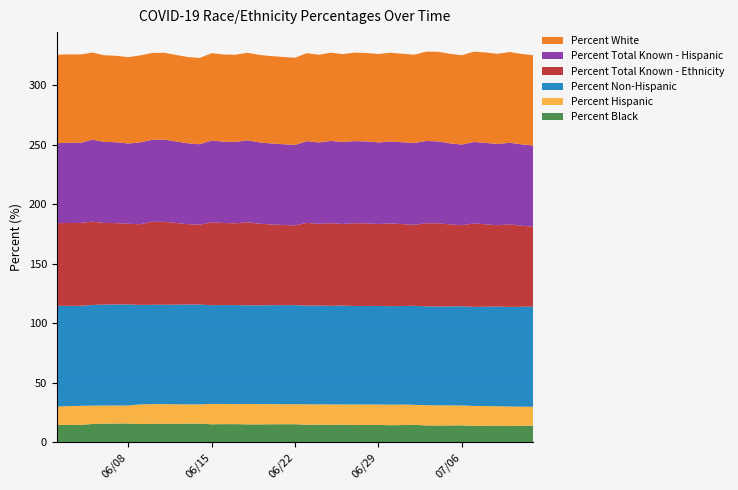

Reading left to right, what are all the values shown in this chart?

Percent Black: 14.5	14.5	14.5	15.3	15.6	15.6	15.7	15.3	15.4	15.4	15.6	15.6	15.0	15.1	15.2	14.9	14.9	15.0	15.1	15.1	14.6	14.7	14.5	14.7	14.4	14.4	14.4	14.2	14.4	14.6	14.1	13.9	14.0	14.1	13.6	13.8	13.9	13.6	13.8	13.8
Percent Hispanic: 15.4	15.8	16.0	15.4	15.2	15.2	15.1	16.4	16.6	16.5	16.2	16.1	17.1	17.0	16.8	17.2	17.1	16.9	16.8	16.8	17.2	17.0	17.2	17.0	17.3	17.2	17.2	17.3	17.3	16.8	17.0	17.0	16.9	16.7	16.8	16.5	16.3	16.4	16.1	15.9
Percent Non-Hispanic: 84.6	84.2	84.0	84.6	84.8	84.8	84.9	83.6	83.4	83.5	83.8	83.9	82.9	83.0	83.2	82.8	83.0	83.1	83.2	83.2	82.8	83.0	82.8	83.0	82.7	82.8	82.8	82.7	82.7	83.2	83.0	83.0	83.1	83.3	83.2	83.5	83.7	83.6	83.9	84.1
Percent Total Known - Ethnicity: 69.5	69.6	69.6	70.0	68.6	68.3	67.8	67.8	69.7	69.7	67.5	67.1	69.7	68.9	68.7	69.7	68.6	67.8	67.4	67.0	69.5	68.6	69.4	68.6	69.6	69.3	68.8	69.5	68.8	68.0	69.8	69.9	68.8	68.1	70.1	69.2	68.3	69.3	68.0	67.2
Percent Total Known - Hispanic: 67.1	67.4	67.4	68.8	68.1	67.9	67.4	68.8	68.8	69.1	67.9	67.6	68.6	68.3	68.4	68.9	68.3	68.0	67.8	67.5	68.7	68.4	69.1	68.9	68.9	68.9	68.5	68.8	68.7	68.8	69.1	68.8	68.1	67.8	68.4	68.4	68.3	68.6	68.4	68.1
Percent White: 74.3	74.2	74.2	73.2	72.7	72.6	72.5	73.0	73.0	72.9	72.5	72.4	73.4	73.2	73.2	73.5	73.5	73.3	73.3	73.2	73.9	73.7	74.1	73.8	74.3	74.3	74.3	74.6	74.3	74.1	75.0	75.3	75.2	75.0	75.9	76.0	75.7	76.2	76.0	75.8